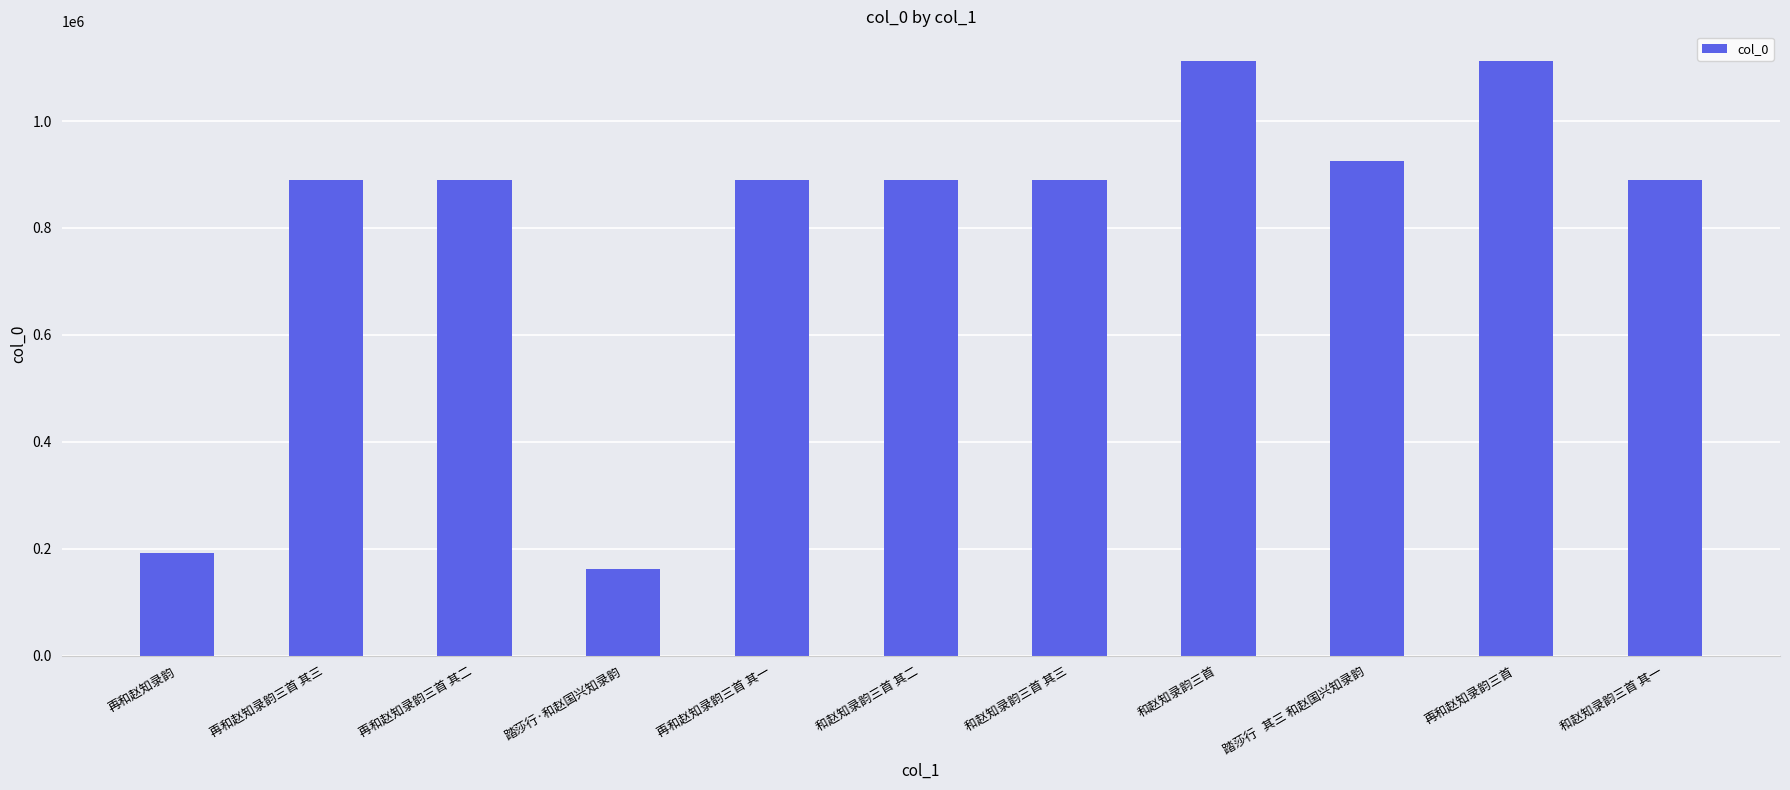

Approximately how many times larger is the value at 再和赵知录韵三首 其二 compared to 和赵知录韵三首 其三?

1.0